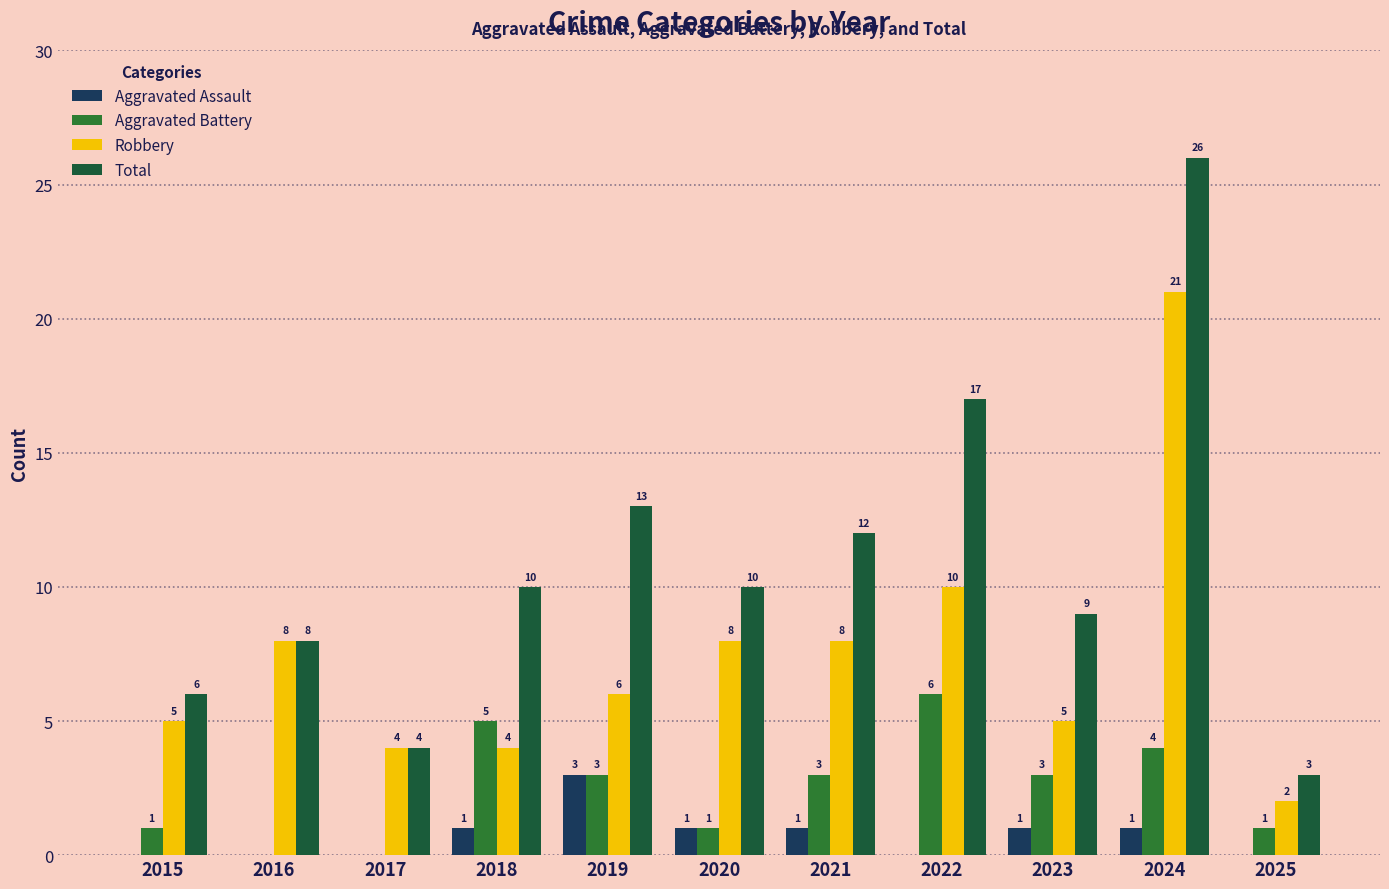

Where is Aggravated Battery nearest to the value 3?

2019